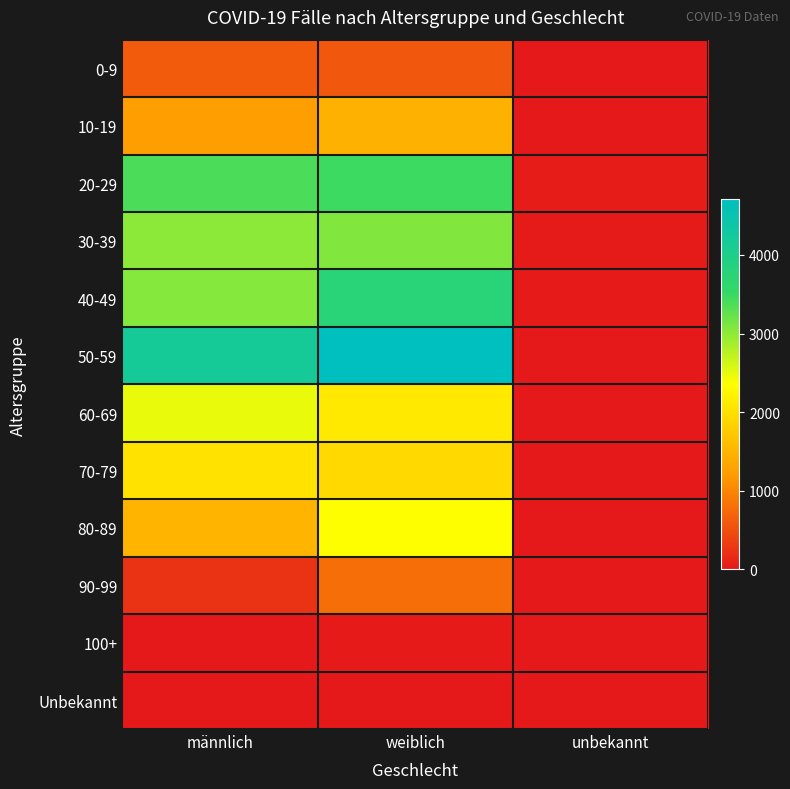

Rank the series by their maximum value, from highest to lowest.

50-59, 40-49, 20-29, 30-39, 60-69, 80-89, 70-79, 10-19, 90-99, 0-9, 100+, Unbekannt